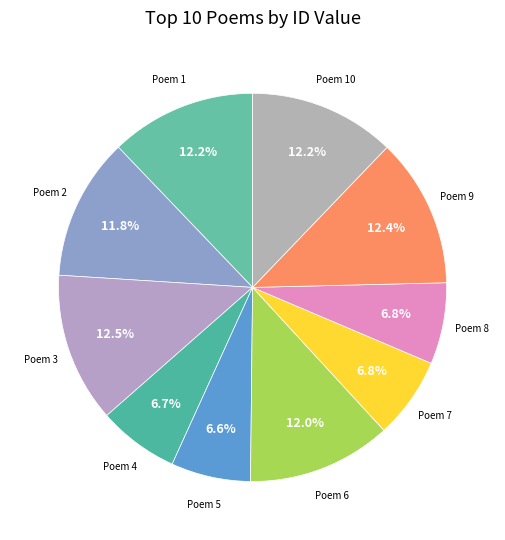

Count the number of slices in the pie.

10